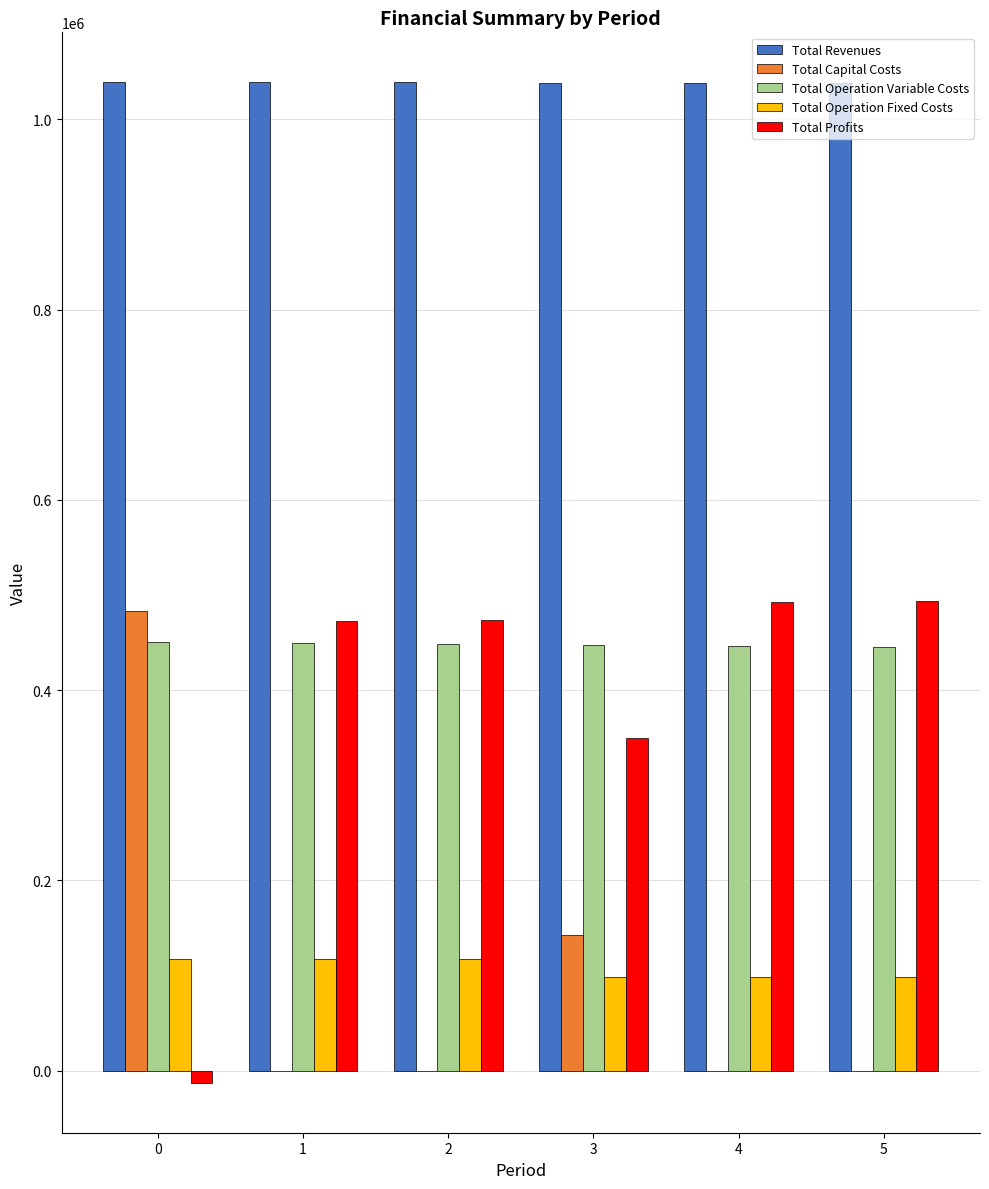

What is the maximum value for Total Capital Costs?

483648.0